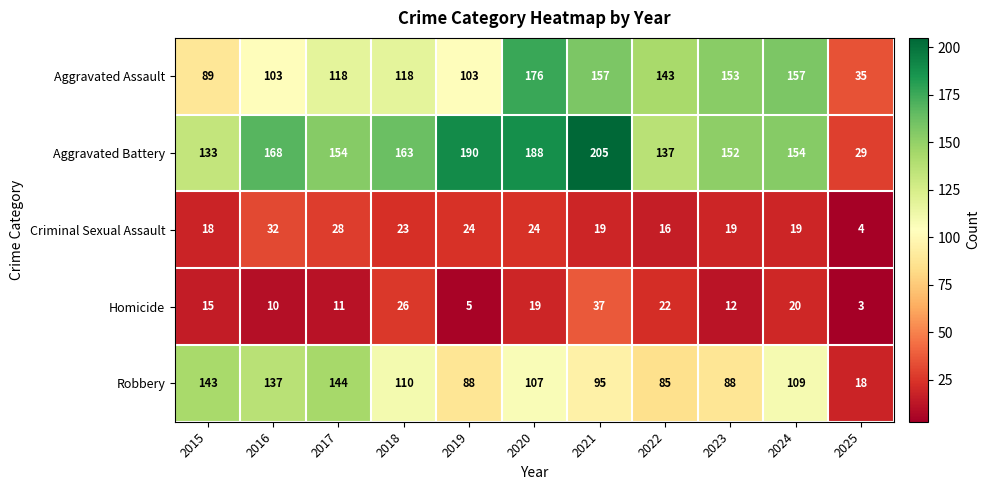

What is the average value of the Aggravated Assault series?

123